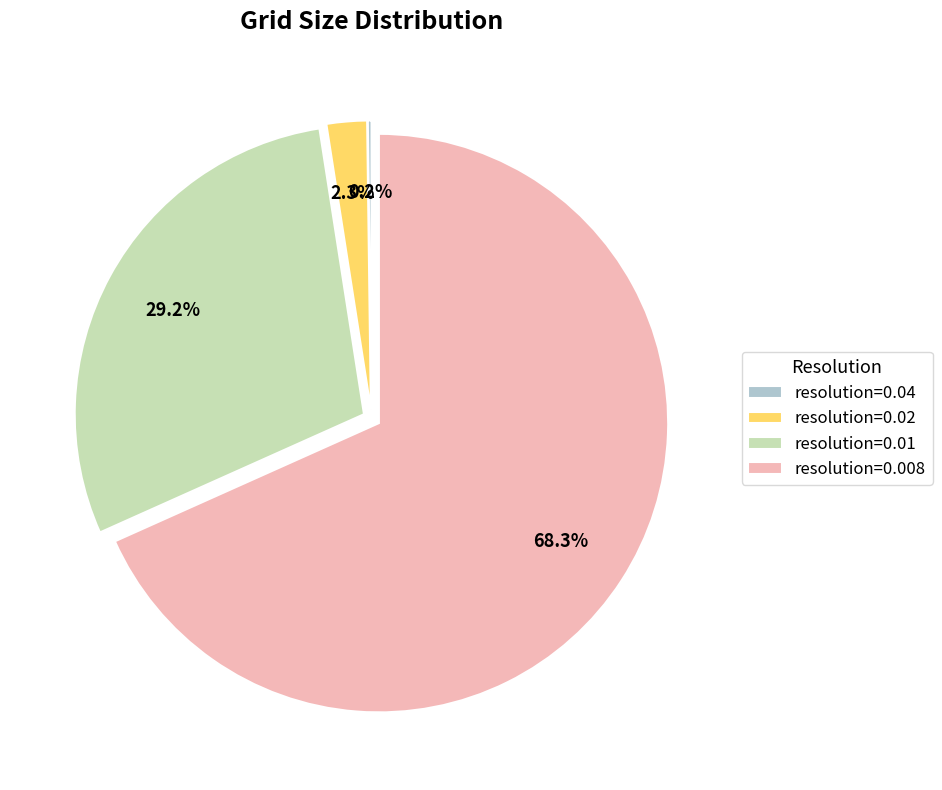

Which slice is the largest?

resolution=0.008